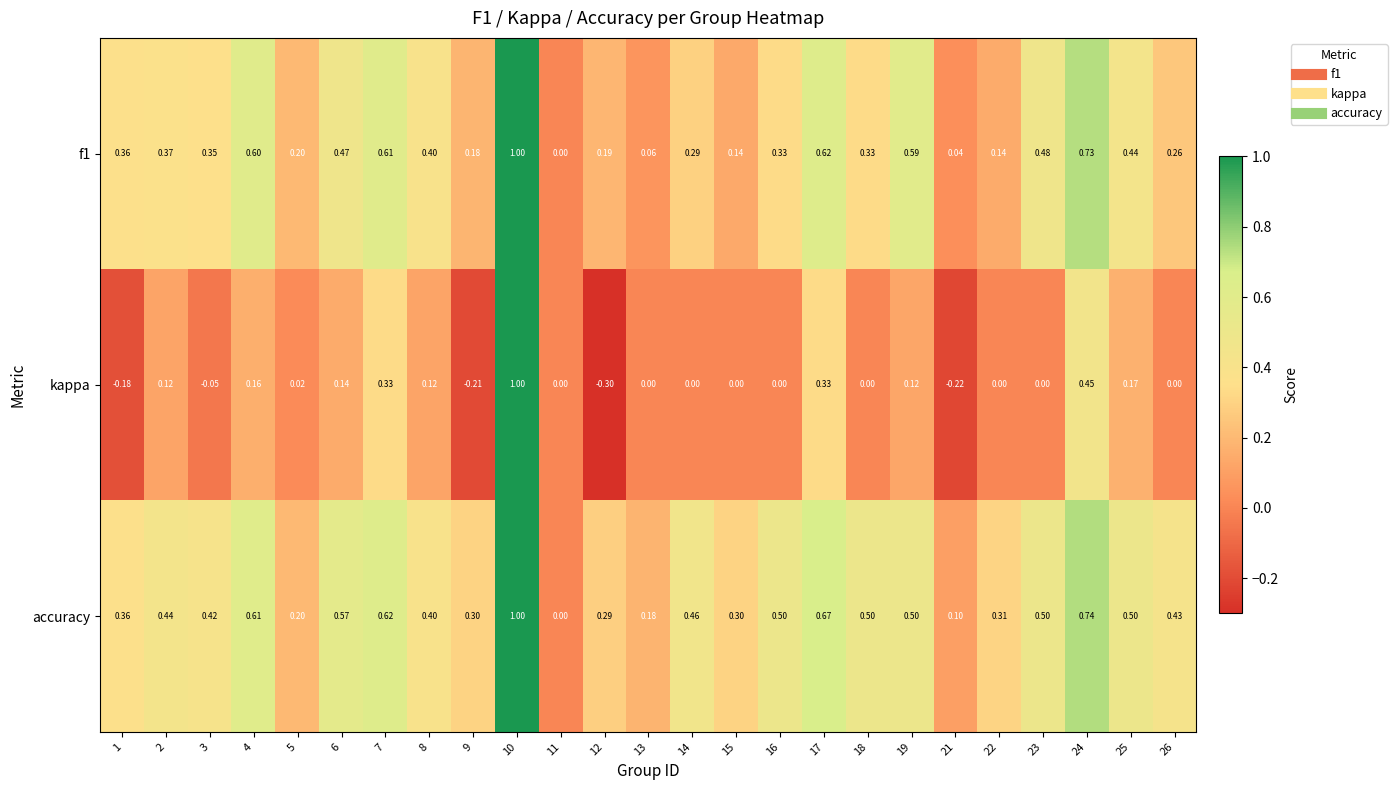

Is the value of accuracy at 5 greater than the value of kappa at 26?

Yes